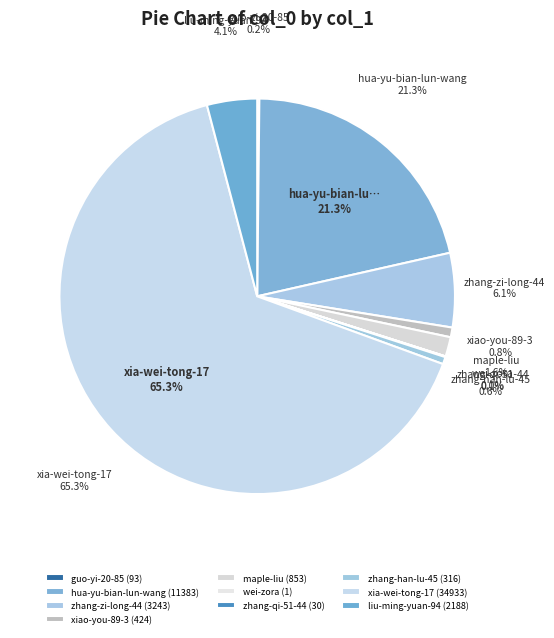

To the nearest percent, what is the difference between the largest and smallest slice percentages?

65%